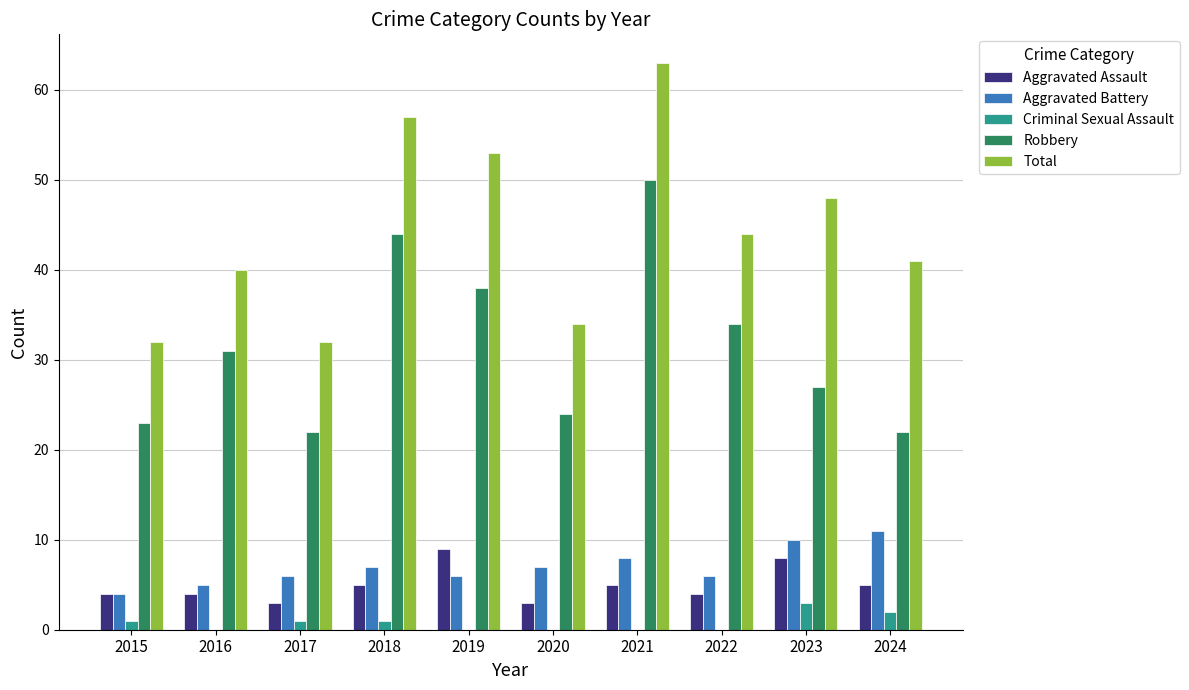

What is the sum of all Criminal Sexual Assault values?

8